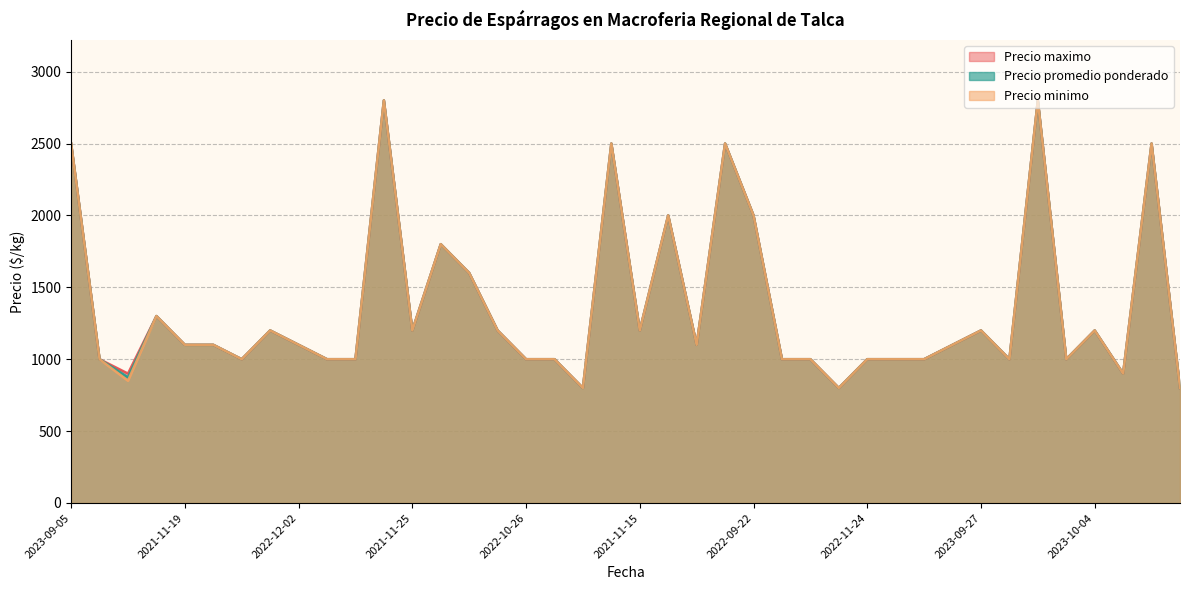

Reading left to right, list all the values displayed in this chart.

Precio minimo: 2023-09-05=2500	2020-11-26=1000	2021-10-21=850	2022-10-05=1300	2021-11-19=1100	2022-11-03=1100	2022-11-03=1000	2023-09-22=1200	2022-12-02=1100	2020-11-27=1000	2022-11-16=1000	2022-09-14=2800	2021-11-25=1200	2021-09-27=1800	2022-10-03=1600	2020-11-30=1200	2022-10-26=1000	2022-11-14=1000	2021-10-18=800	2023-09-08=2500	2021-11-15=1200	2023-09-20=2000	2022-11-09=1100	2022-09-07=2500	2022-09-22=2000	2021-11-24=1000	2022-11-11=1000	2021-11-08=800	2022-11-24=1000	2021-10-08=1000	2020-12-04=1000	2021-11-23=1100	2023-09-27=1200	2020-12-03=1000	2022-09-12=2800	2022-11-10=1000	2023-10-04=1200	2021-10-27=900	2023-09-04=2500	2021-11-12=800
Precio maximo: 2023-09-05=2500	2020-11-26=1000	2021-10-21=900	2022-10-05=1300	2021-11-19=1100	2022-11-03=1100	2022-11-03=1000	2023-09-22=1200	2022-12-02=1100	2020-11-27=1000	2022-11-16=1000	2022-09-14=2800	2021-11-25=1200	2021-09-27=1800	2022-10-03=1600	2020-11-30=1200	2022-10-26=1000	2022-11-14=1000	2021-10-18=800	2023-09-08=2500	2021-11-15=1200	2023-09-20=2000	2022-11-09=1100	2022-09-07=2500	2022-09-22=2000	2021-11-24=1000	2022-11-11=1000	2021-11-08=800	2022-11-24=1000	2021-10-08=1000	2020-12-04=1000	2021-11-23=1100	2023-09-27=1200	2020-12-03=1000	2022-09-12=2800	2022-11-10=1000	2023-10-04=1200	2021-10-27=900	2023-09-04=2500	2021-11-12=800
Precio promedio ponderado: 2023-09-05=2500	2020-11-26=1000	2021-10-21=875	2022-10-05=1300	2021-11-19=1100	2022-11-03=1100	2022-11-03=1000	2023-09-22=1200	2022-12-02=1100	2020-11-27=1000	2022-11-16=1000	2022-09-14=2800	2021-11-25=1200	2021-09-27=1800	2022-10-03=1600	2020-11-30=1200	2022-10-26=1000	2022-11-14=1000	2021-10-18=800	2023-09-08=2500	2021-11-15=1200	2023-09-20=2000	2022-11-09=1100	2022-09-07=2500	2022-09-22=2000	2021-11-24=1000	2022-11-11=1000	2021-11-08=800	2022-11-24=1000	2021-10-08=1000	2020-12-04=1000	2021-11-23=1100	2023-09-27=1200	2020-12-03=1000	2022-09-12=2800	2022-11-10=1000	2023-10-04=1200	2021-10-27=900	2023-09-04=2500	2021-11-12=800